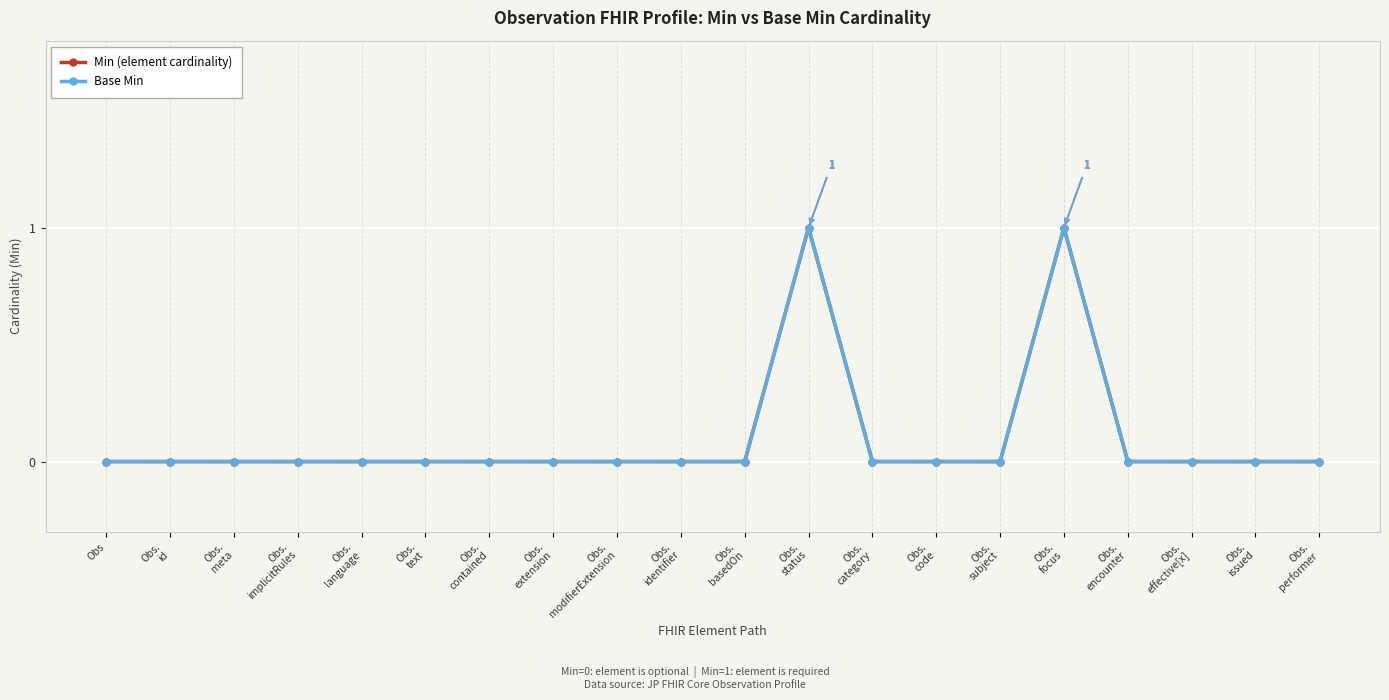

What is the difference between the maximum and minimum values in the Min (element cardinality) series?

1